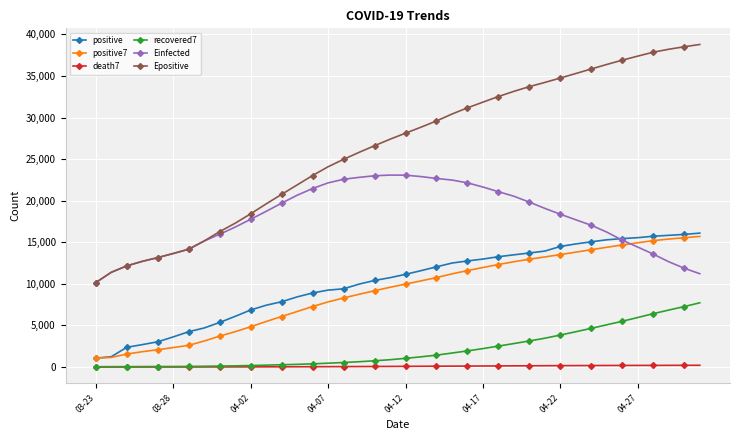

What is the maximum value shown in the chart?

38781.7